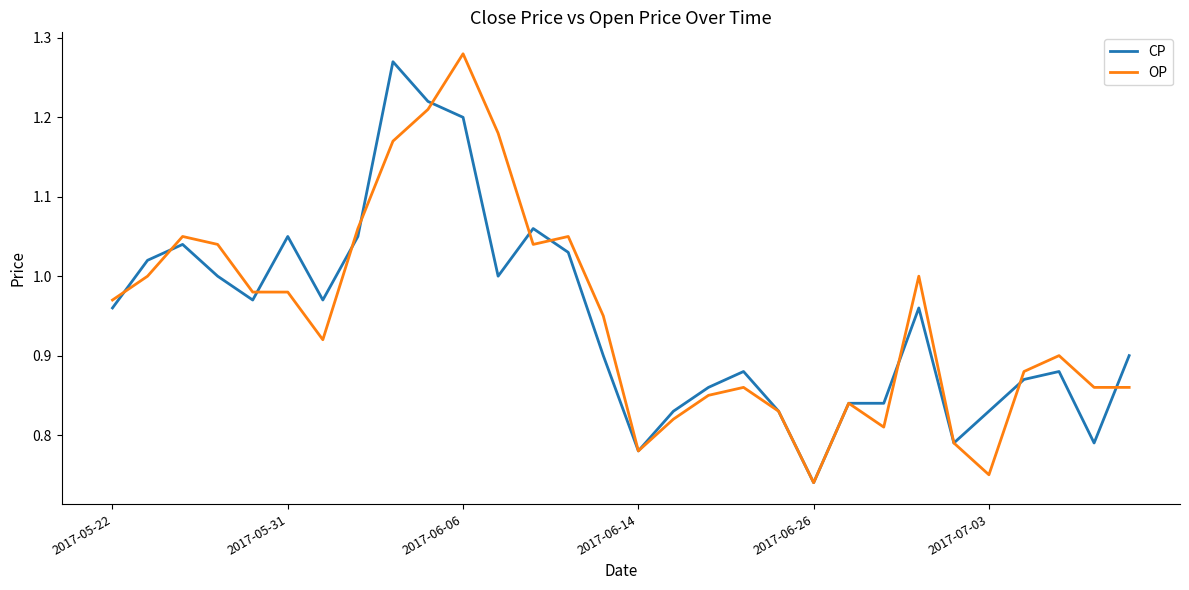

Does the chart have visible grid lines?

No